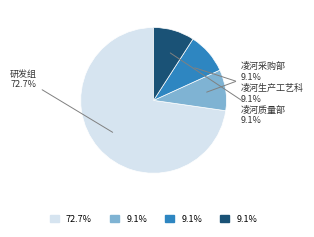

Is there a majority slice in this chart?

Yes